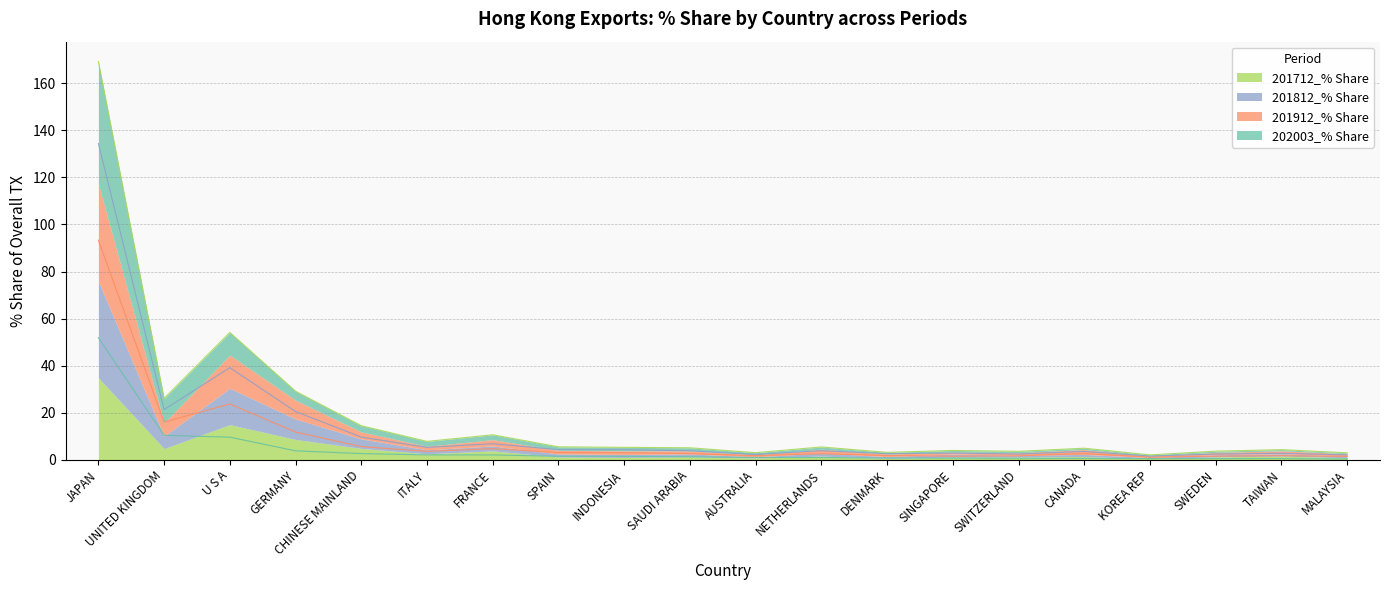

Count the number of categories in the chart.

20